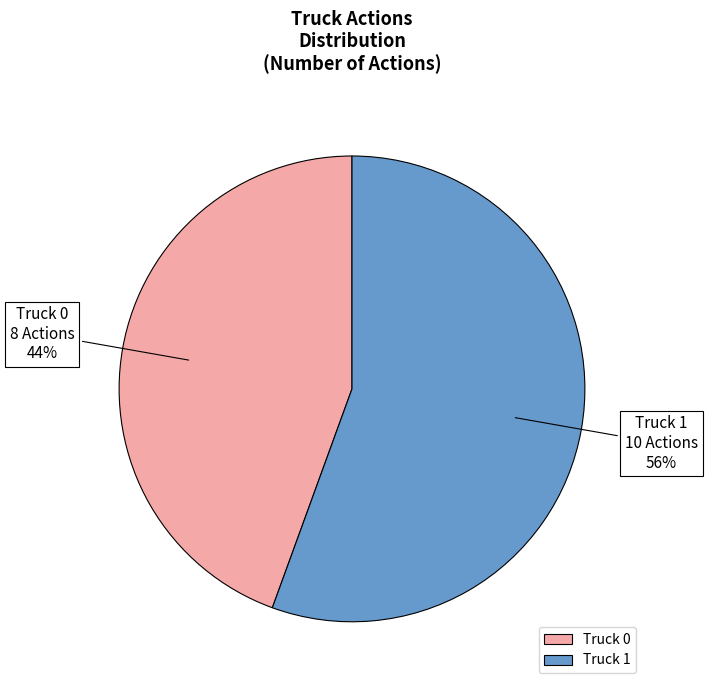

Between Truck 1 and Truck 0, which is larger?

Truck 1